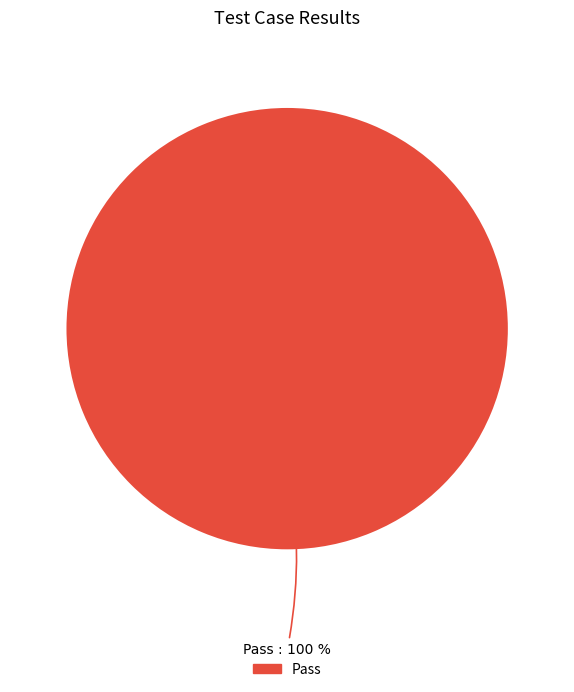

Does any single category account for the majority?

Yes